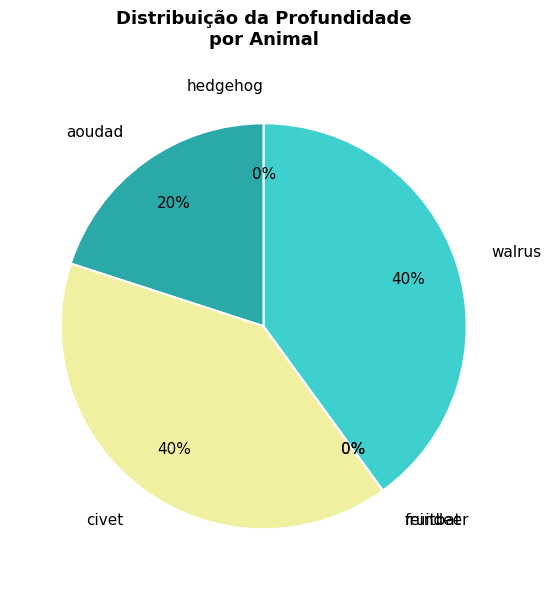

How many slices are in this pie chart?

6